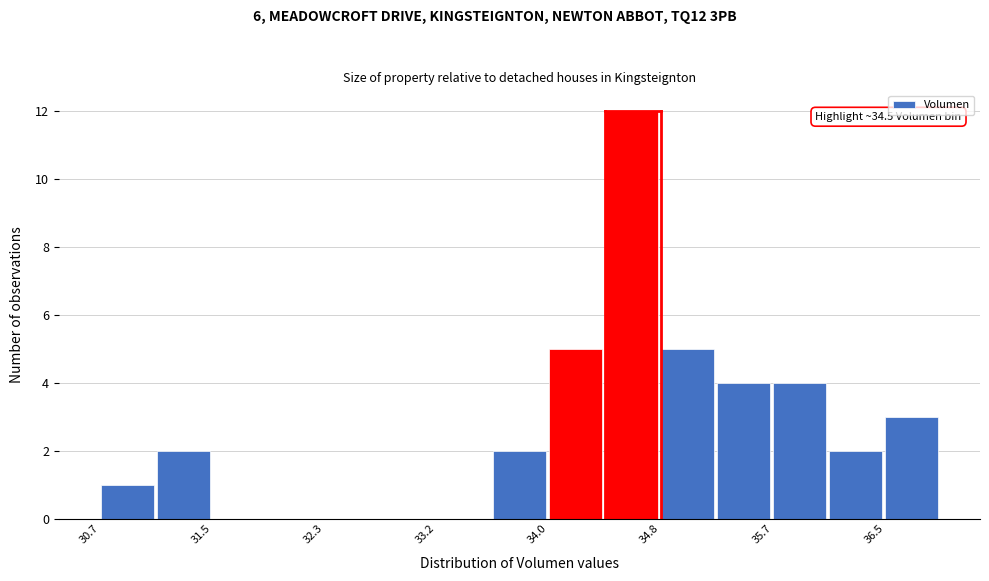

Which range on the x-axis has the tallest bar?

34.4 to 34.8